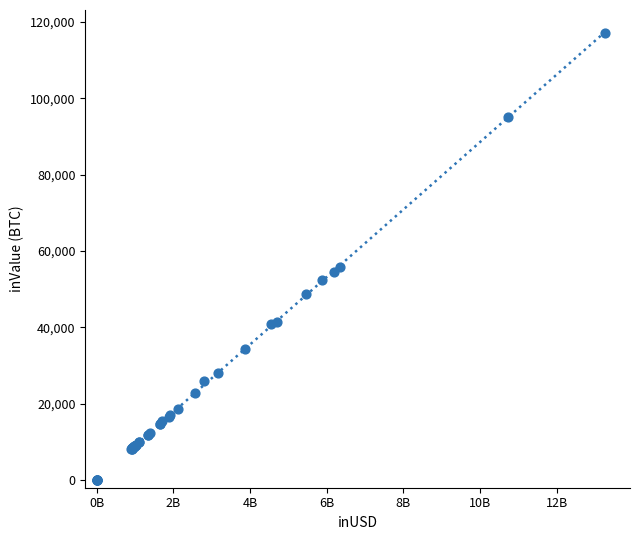

What Y value in the scatter plot is closest to 58592?

55788.2